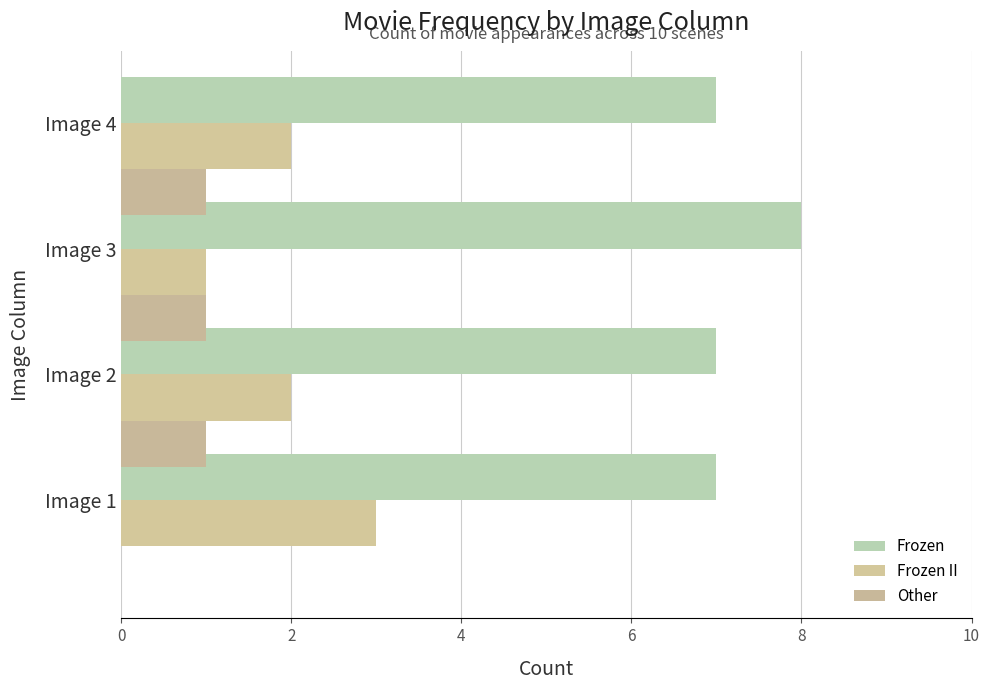

Count the number of categories in the chart.

4